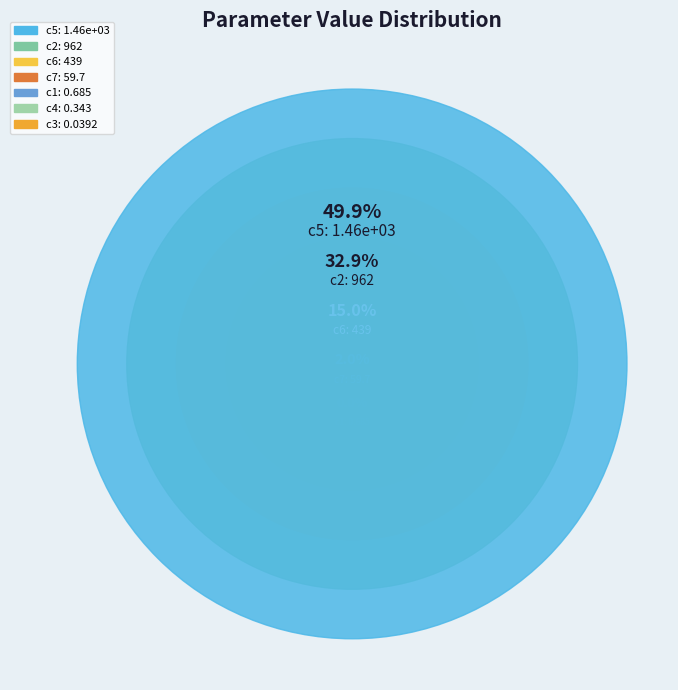

Does c7 represent more than half of the total?

No